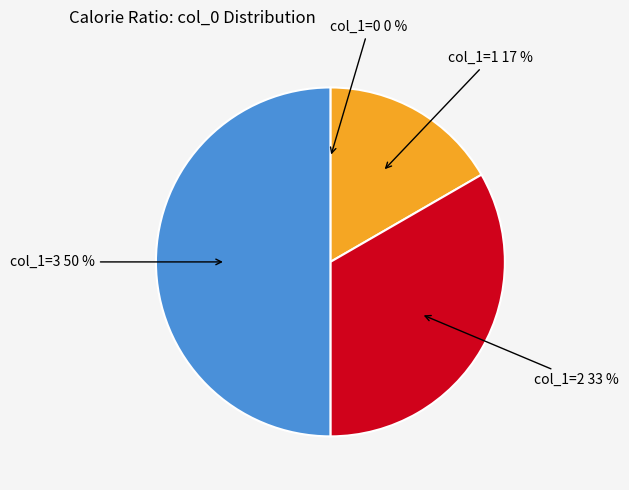

To the nearest percent, what is the difference between the largest and smallest slice percentages?

50%